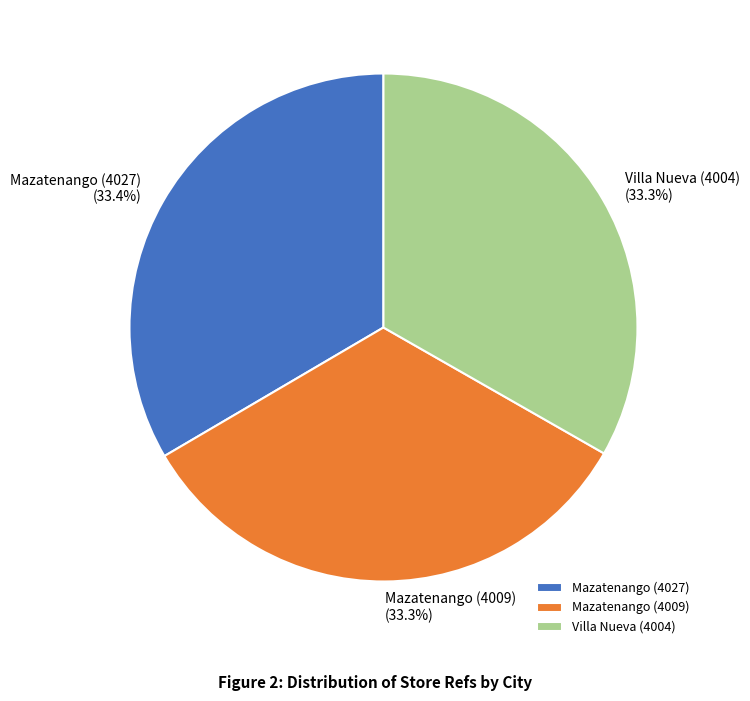

What is the ratio of the value at Villa Nueva (4004) to the value at Mazatenango (4027)?

1.0